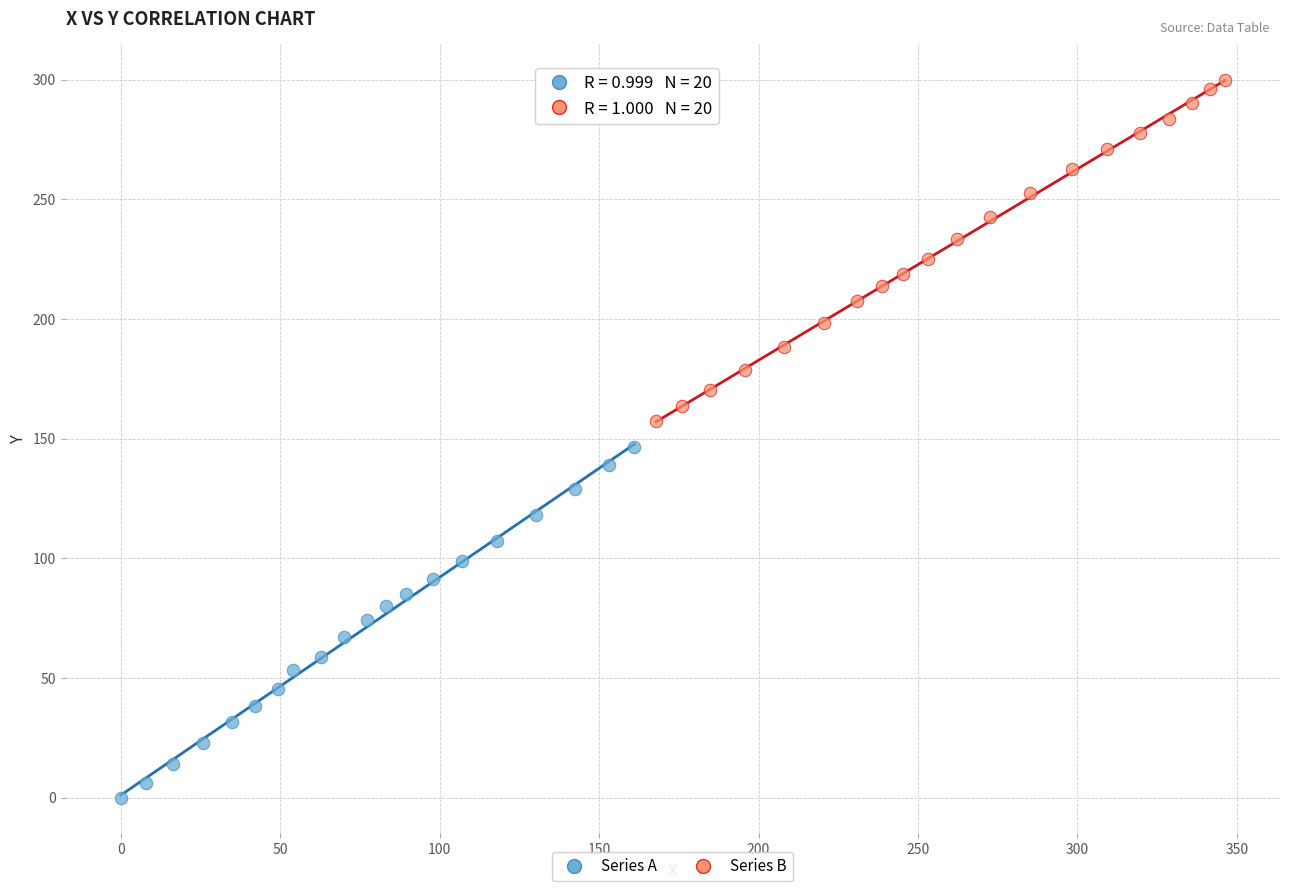

Which series has the widest spread of Y values?

Series A